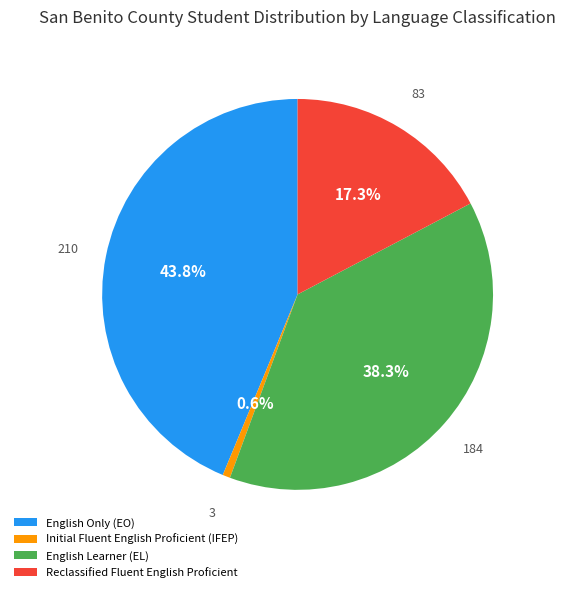

What percentage is NOT represented by Reclassified Fluent English Proficient?

82.7%